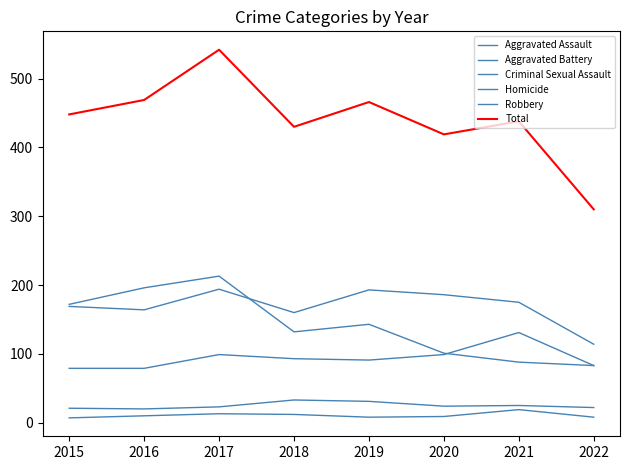

In Total, how many points are lower than both neighbors (excluding endpoints)?

2